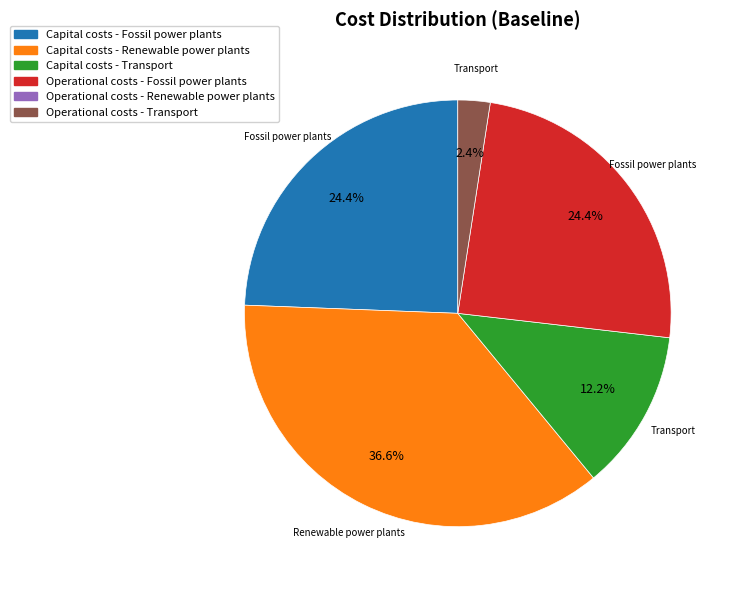

What is the smallest slice in the pie chart?

Operational costs - Renewable power plants